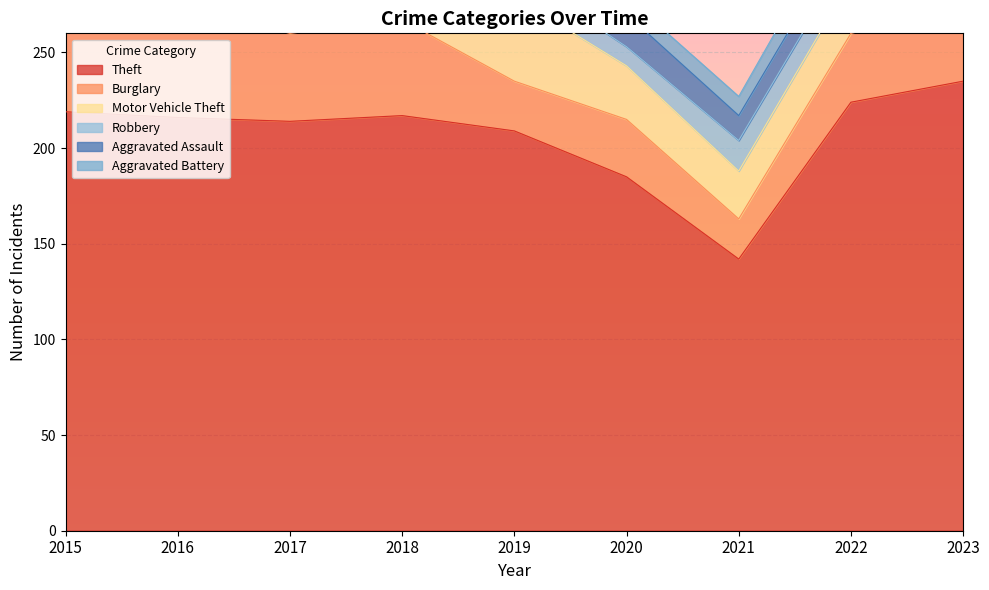

What is the minimum value for Theft?

142